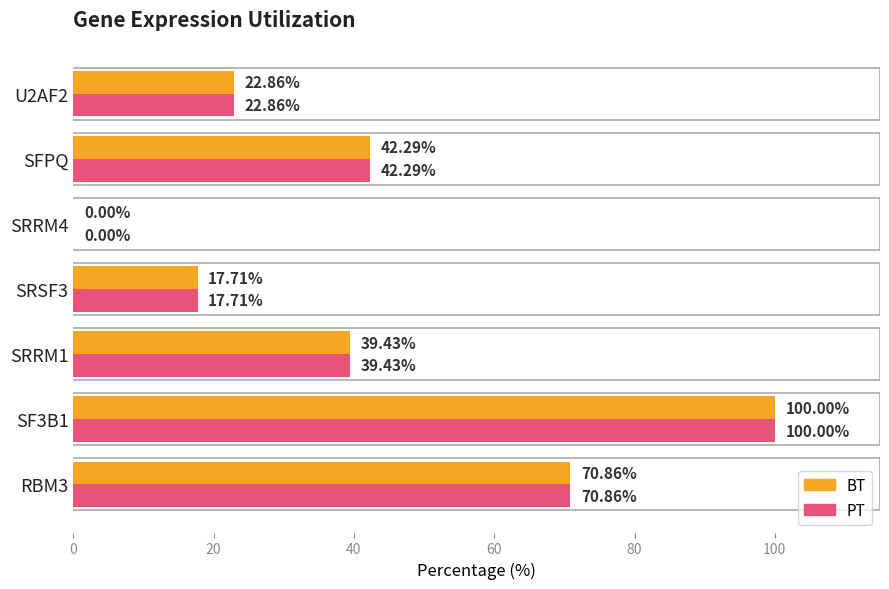

What is the total value across all series at U2AF2?

45.7